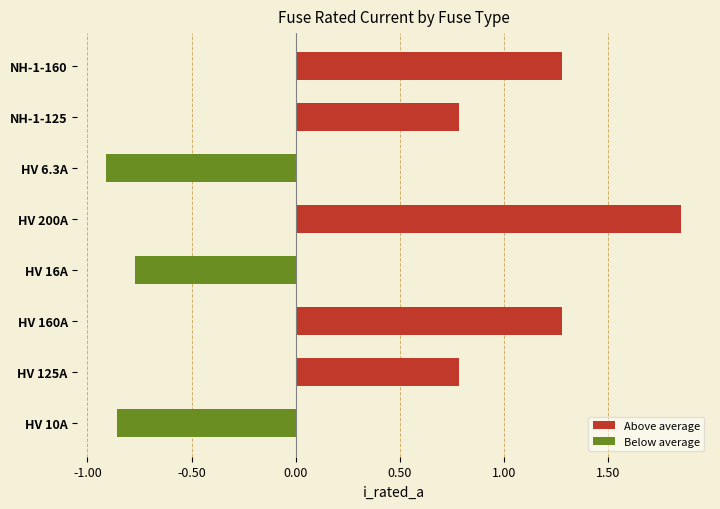

At which category does the chart reach its peak across all series?

HV 200A